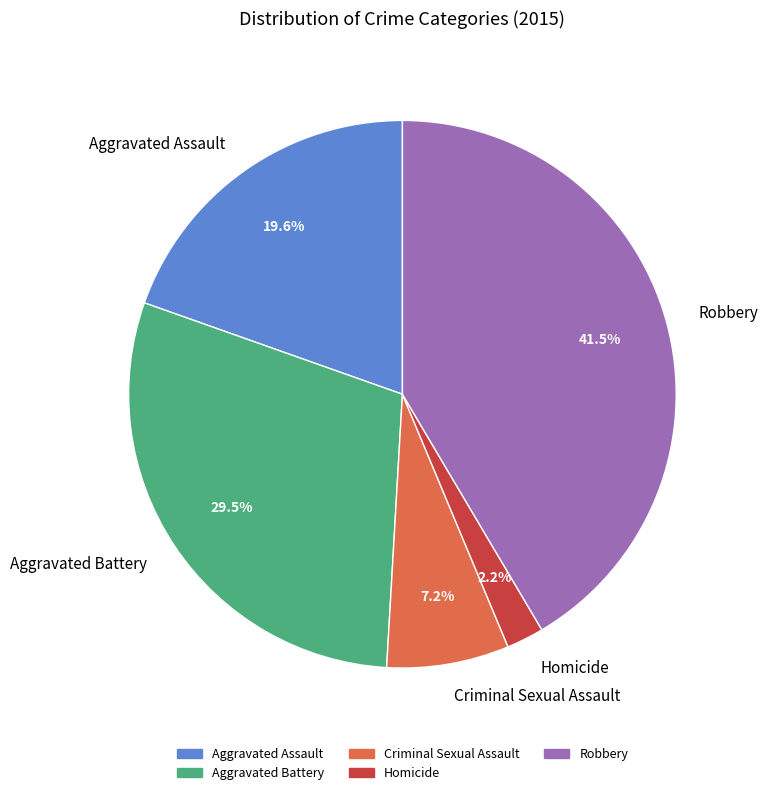

What percentage is NOT represented by Homicide?

97.8%